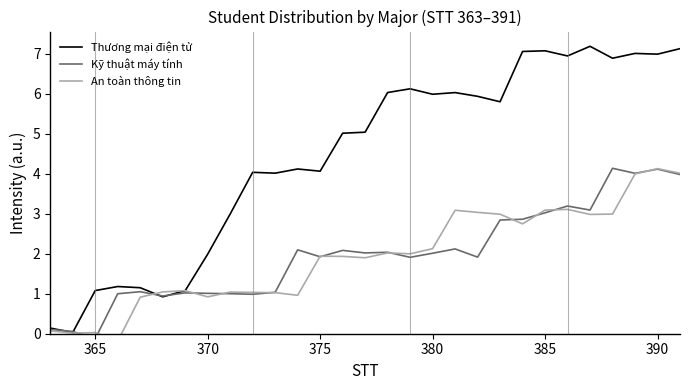

List the series in order of their peak value, highest first.

Thương mại điện tử, Kỹ thuật máy tính, An toàn thông tin